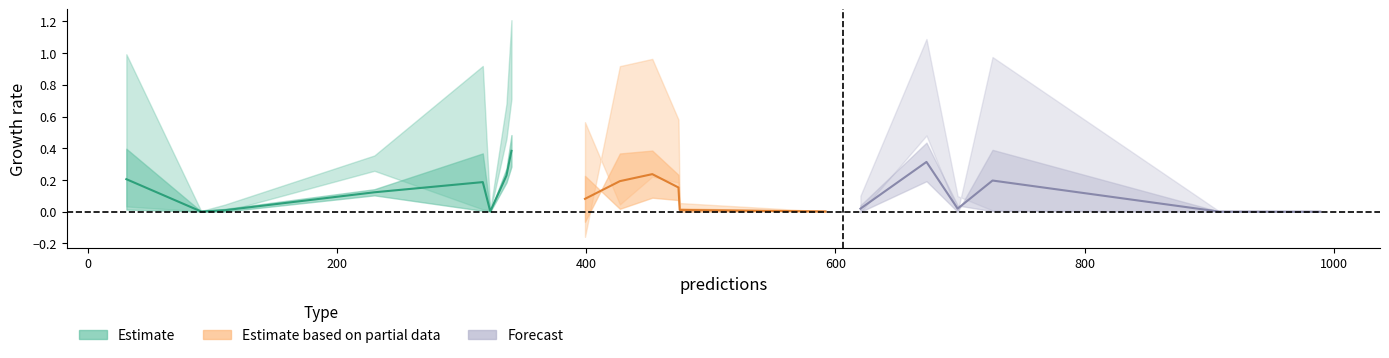

In entropys, how many points are higher than both neighbors (excluding endpoints)?

4